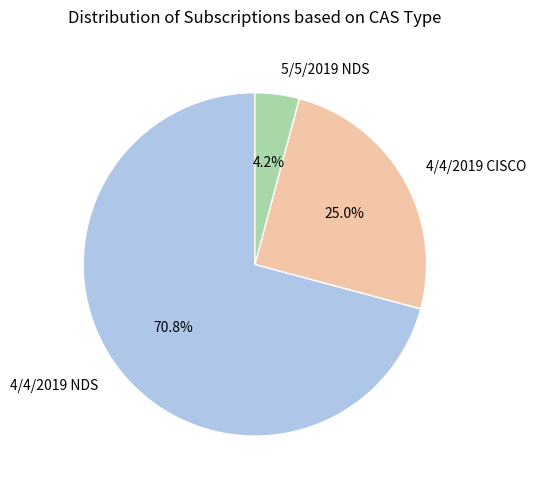

Does 4/4/2019 NDS account for over 50% of the chart?

Yes